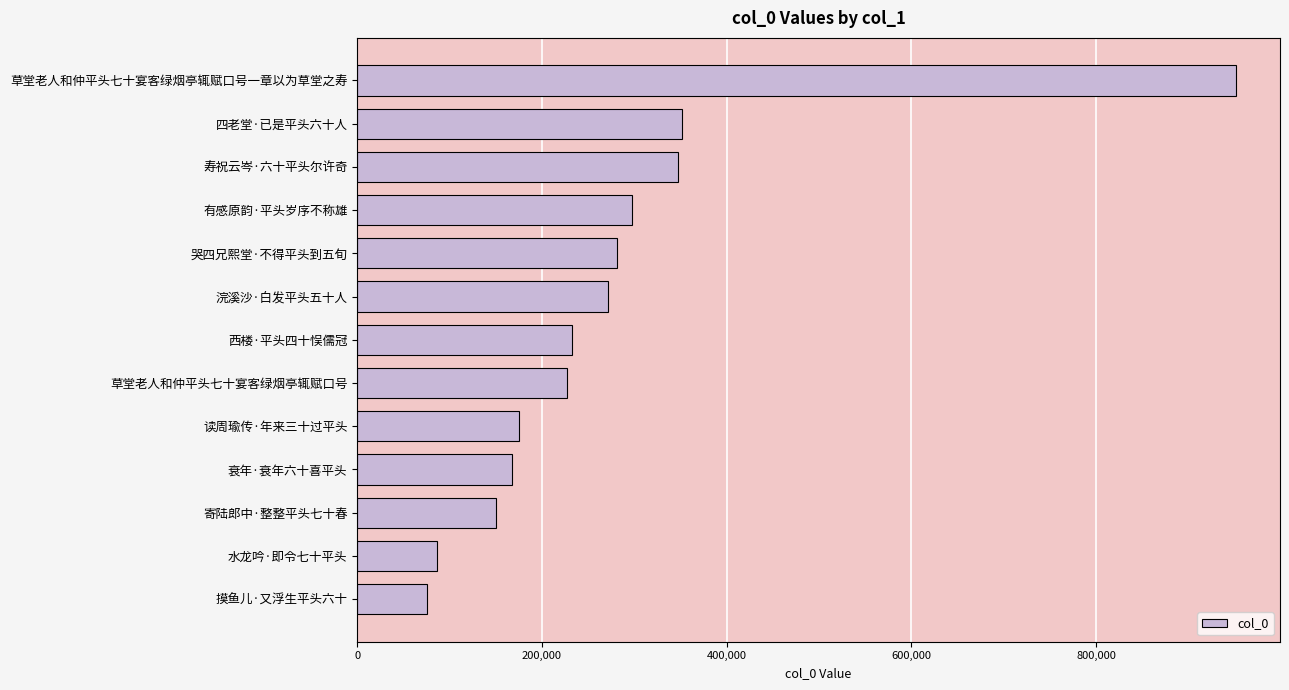

What is the change in value from 浣溪沙·白发平头五十人 to 衰年·衰年六十喜平头?

-103809